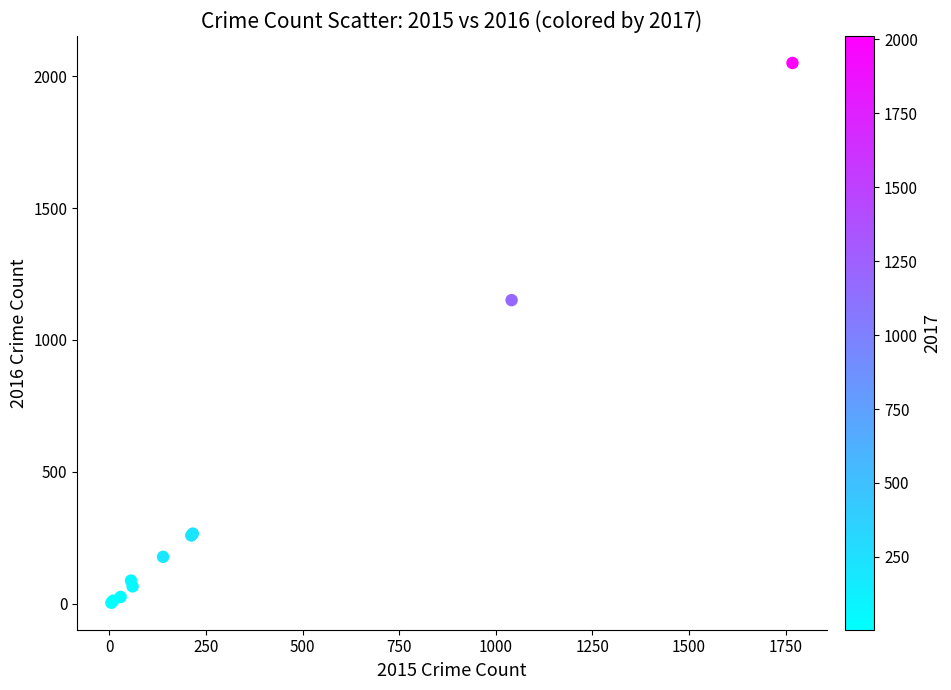

What Y value in the scatter plot is closest to 1027?

1151